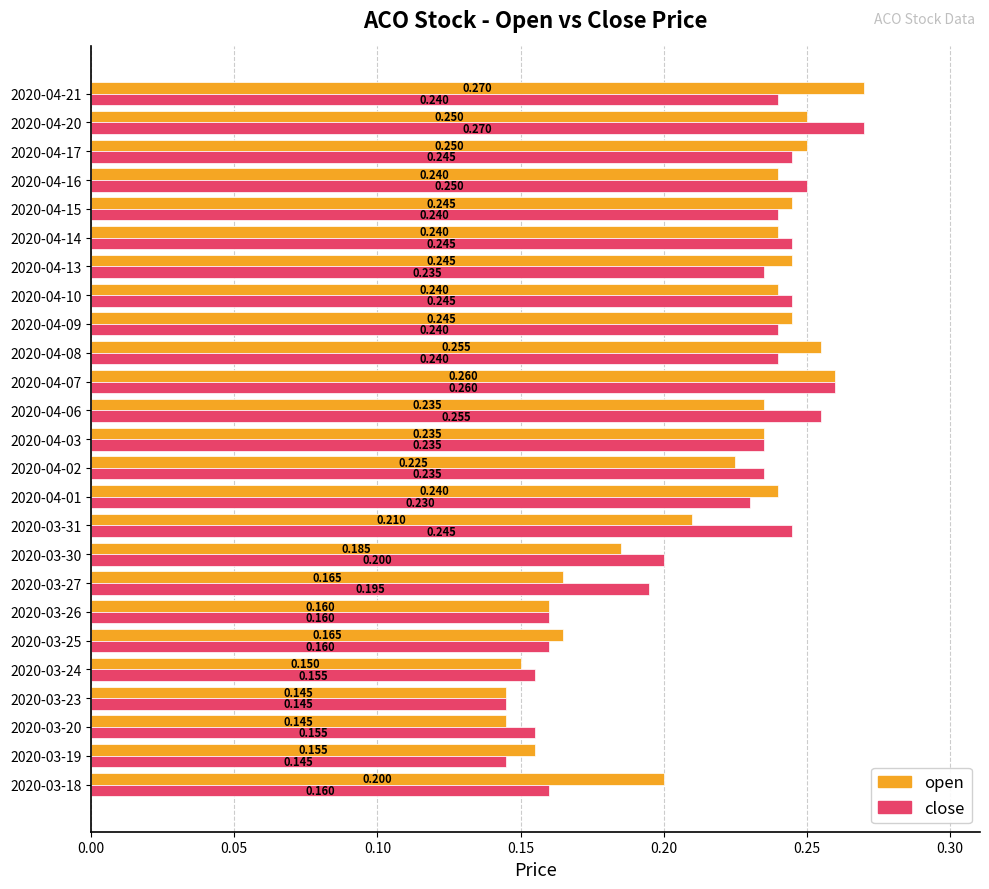

Rank the series by their average value, from lowest to highest.

open, close